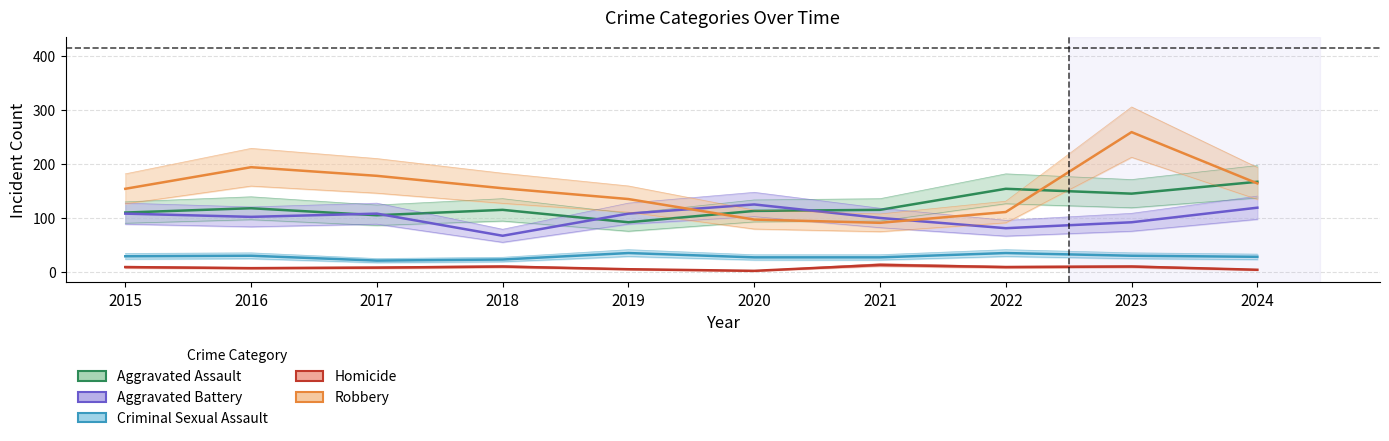

What is the approximate value of Aggravated Assault at 2018, to the nearest 10?

120